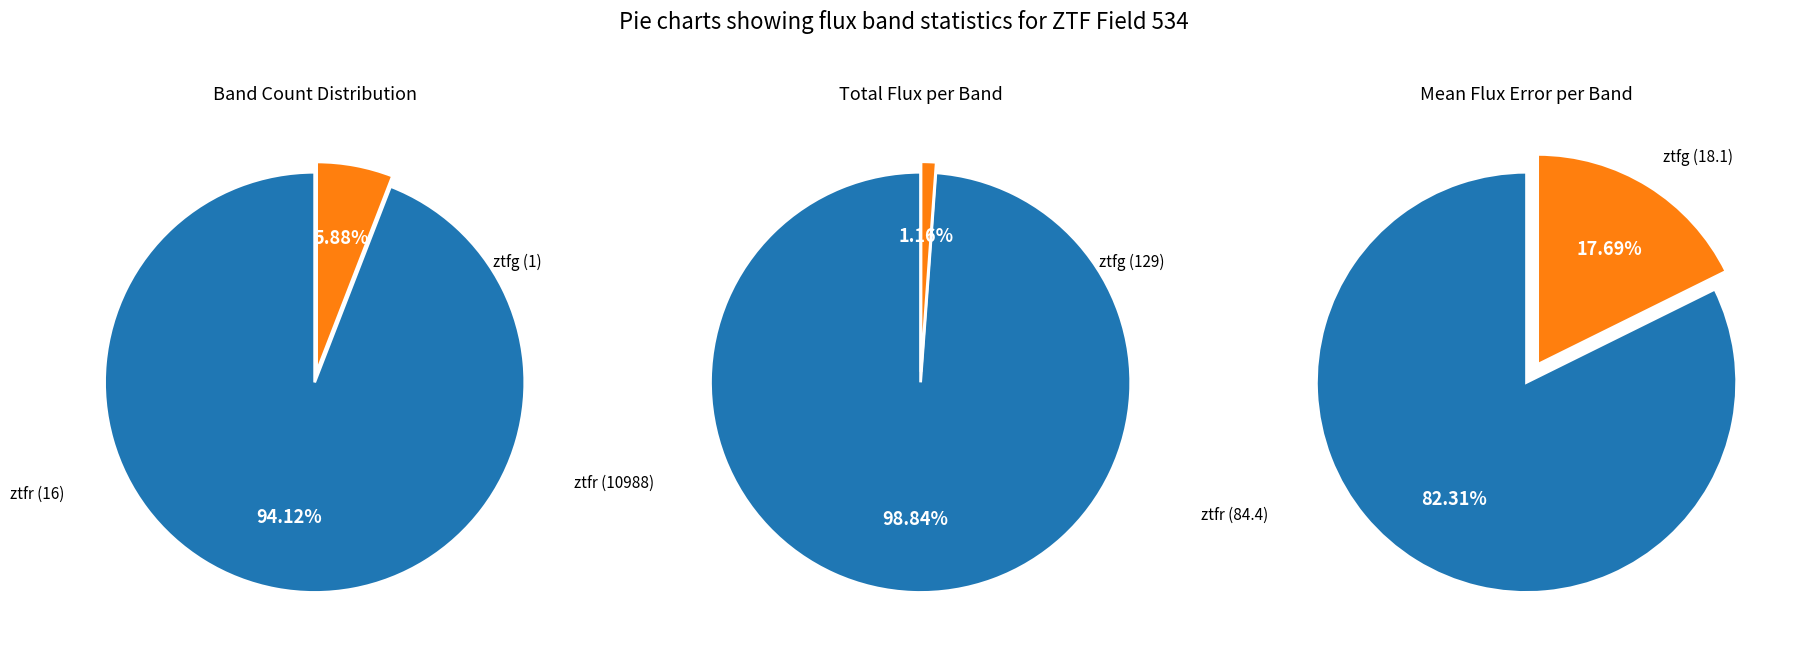

Which slice is the largest?

ztfr